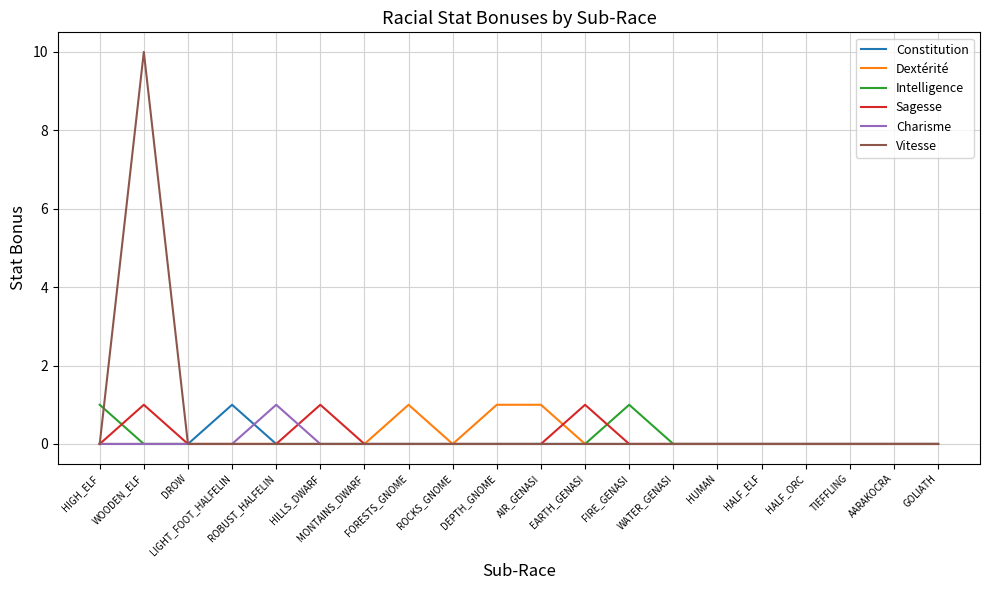

What is the sum of all Intelligence values?

2